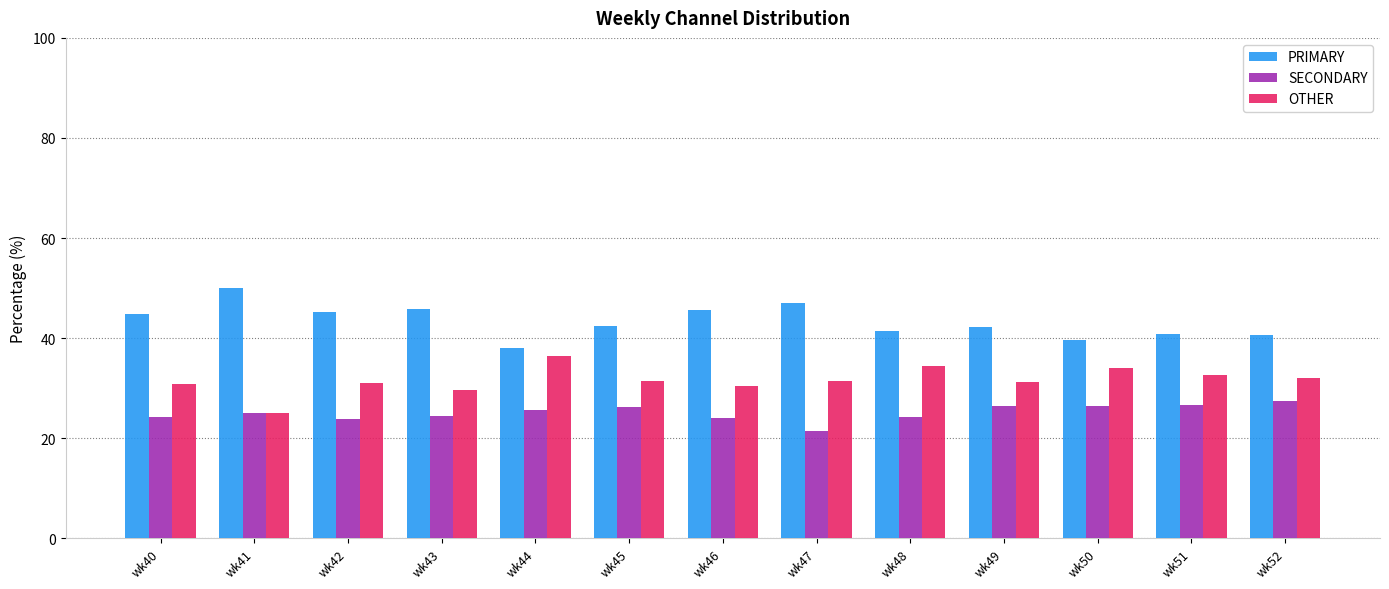

What is the difference between the highest and lowest values at wk44?

12.5